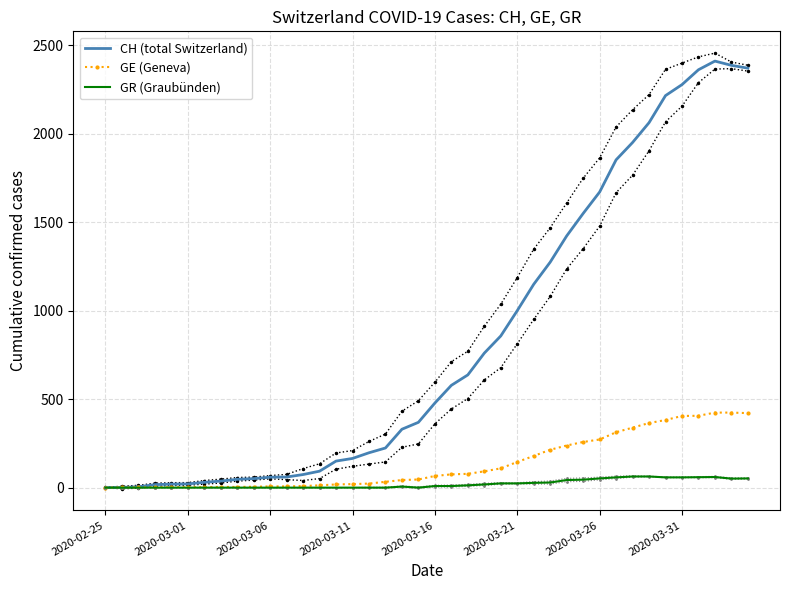

The GR (Graubünden) series shows 85 at 37. True or false?

False